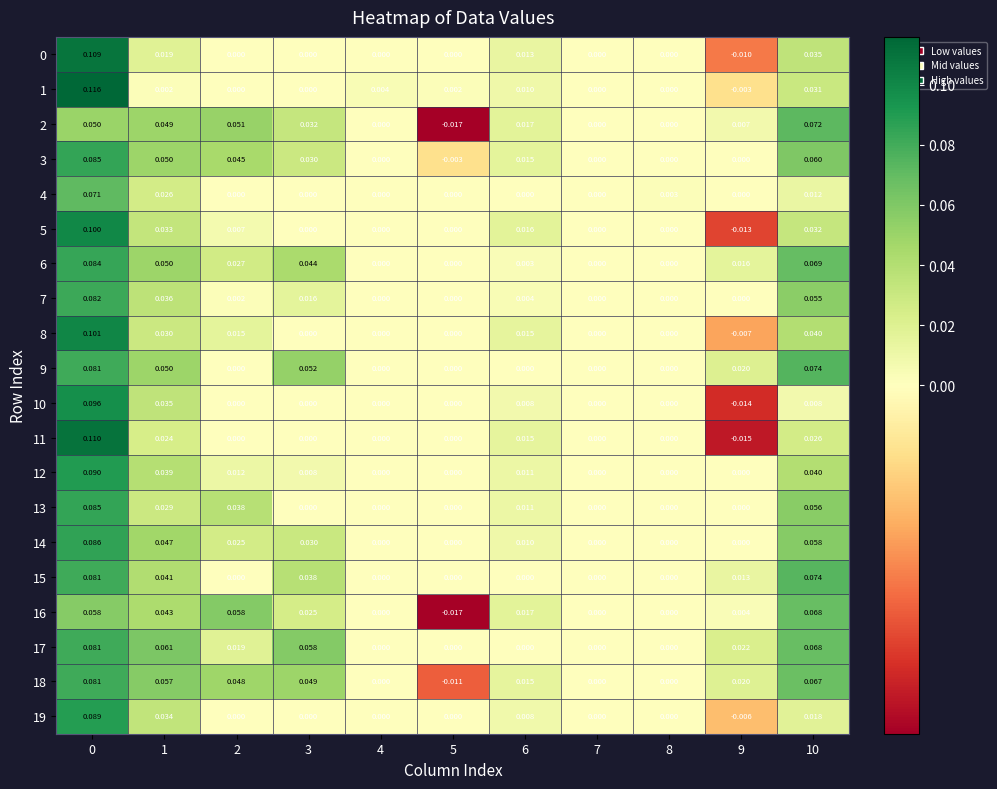

Is the value of 11 at 9 greater than the value of 7 at 3?

No